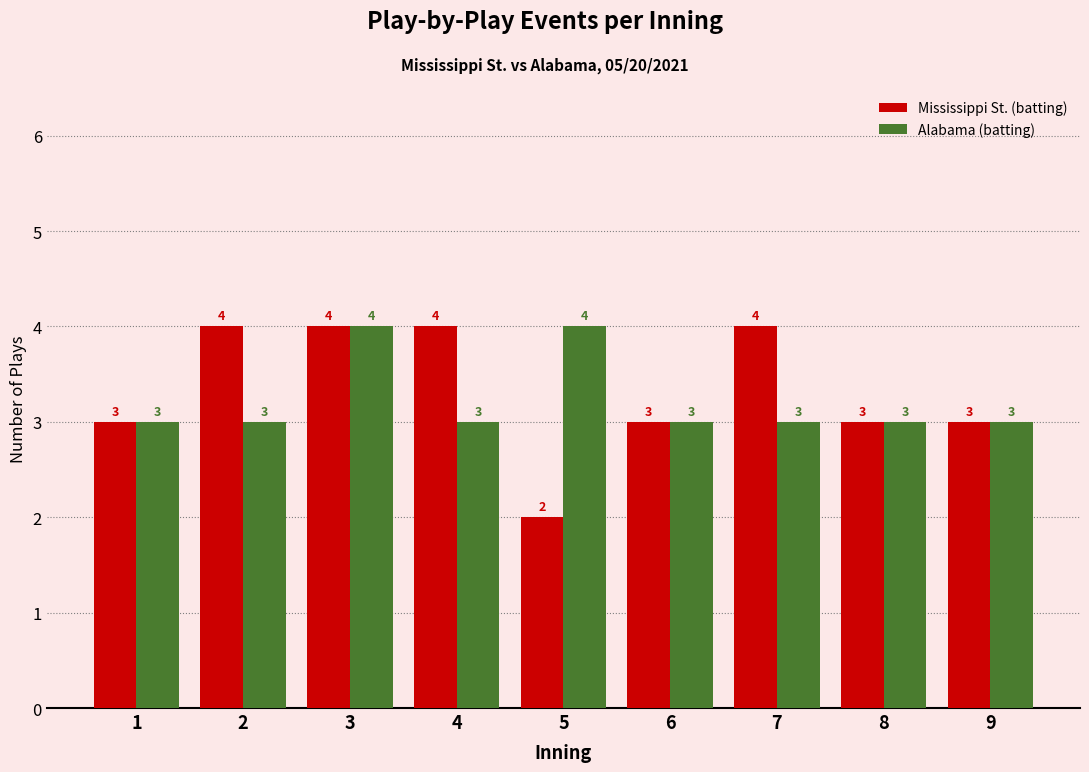

Reading left to right, transcribe all the data shown in this chart.

Mississippi St. (batting): 3	4	4	4	2	3	4	3	3
Alabama (batting): 3	3	4	3	4	3	3	3	3